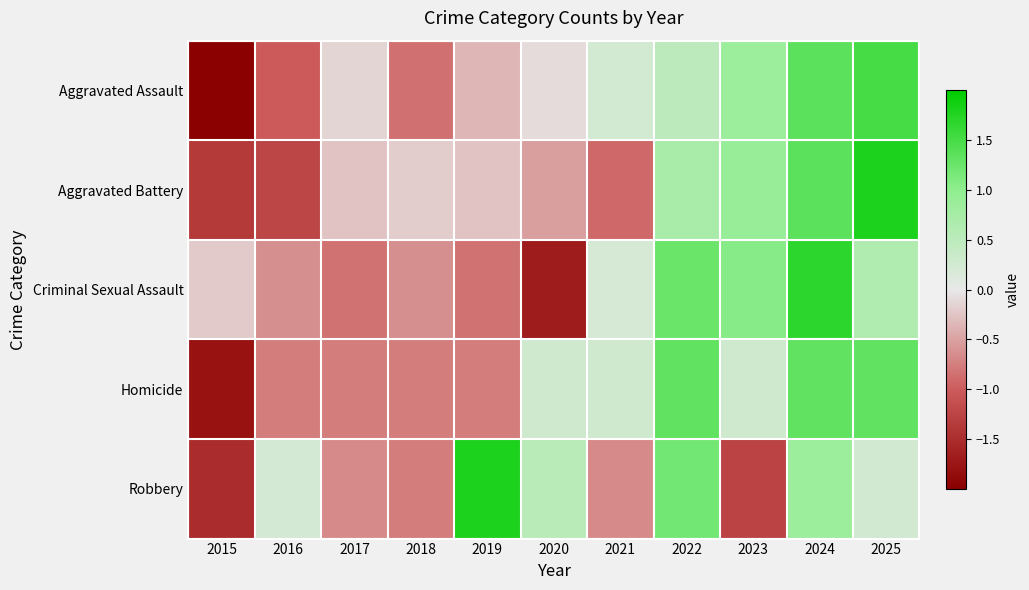

Which has a higher value, 2018 or 2025?

2025